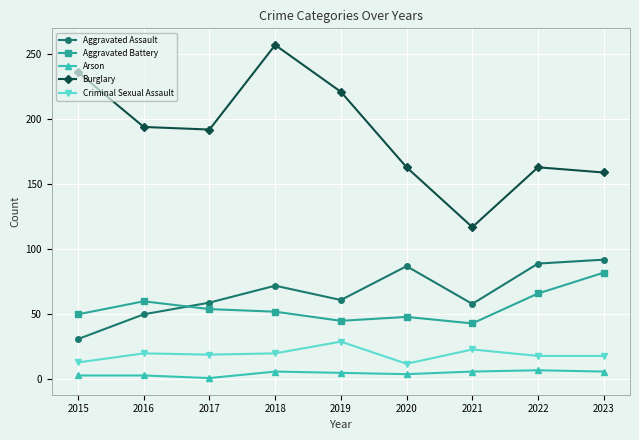

At how many categories does at least one series exceed 81?

9